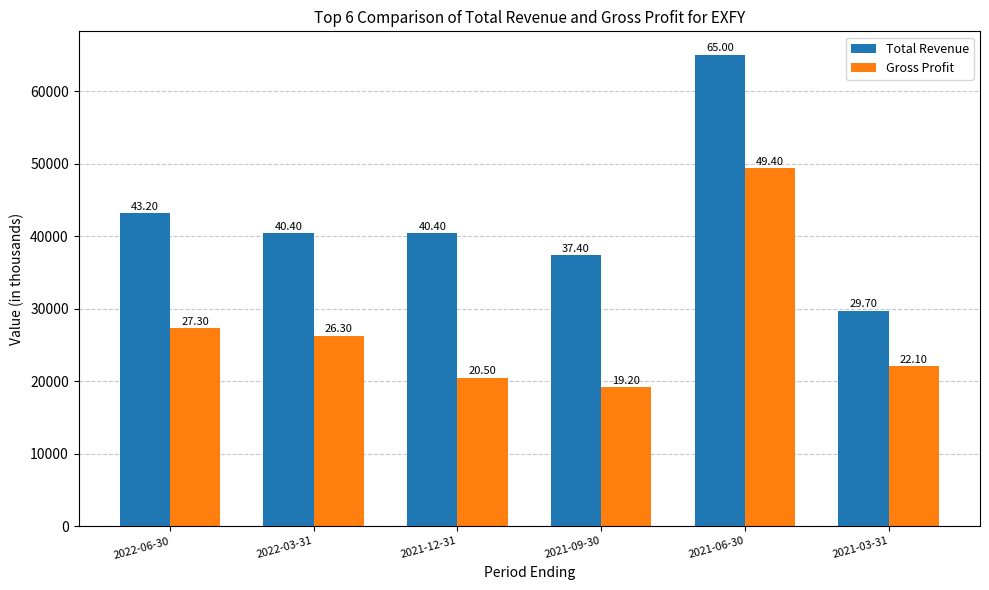

Which series has the largest range (max minus min)?

Total Revenue